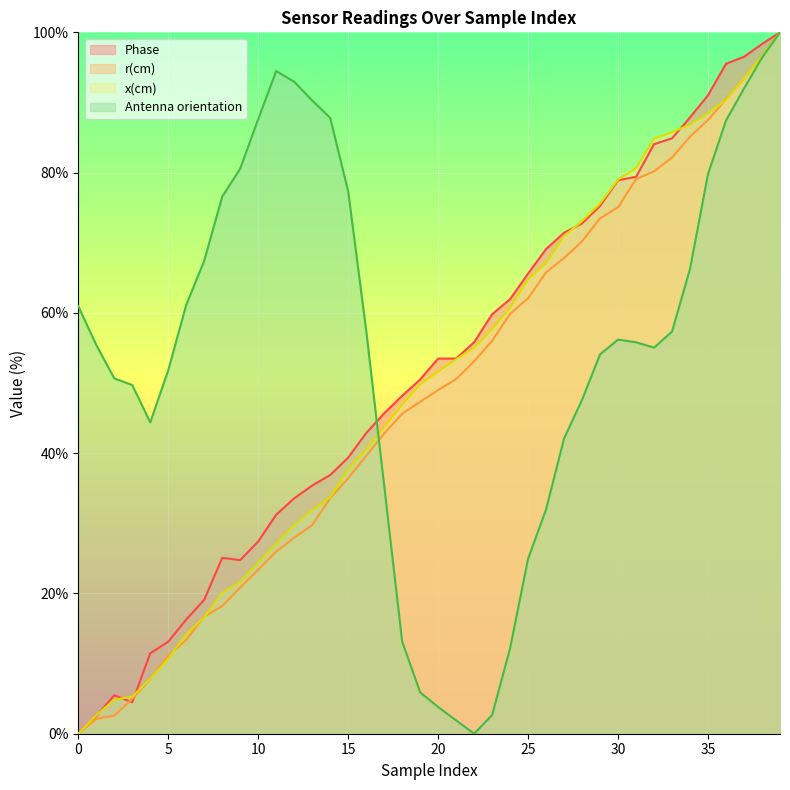

What is the value of the r(cm) point at the 9th from the left?

18.2